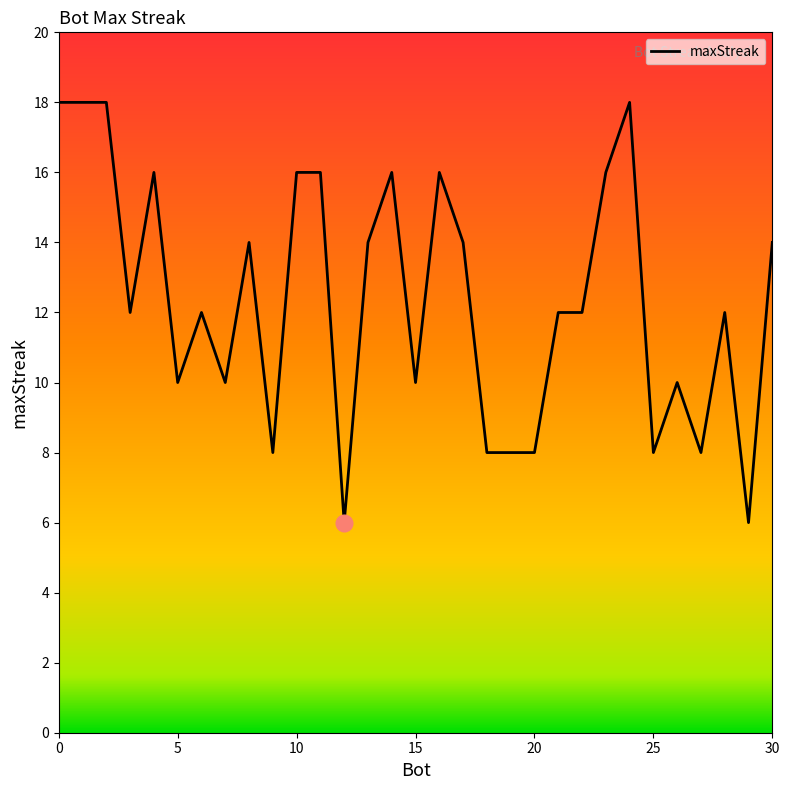

What is the maximum value shown in the chart?

18